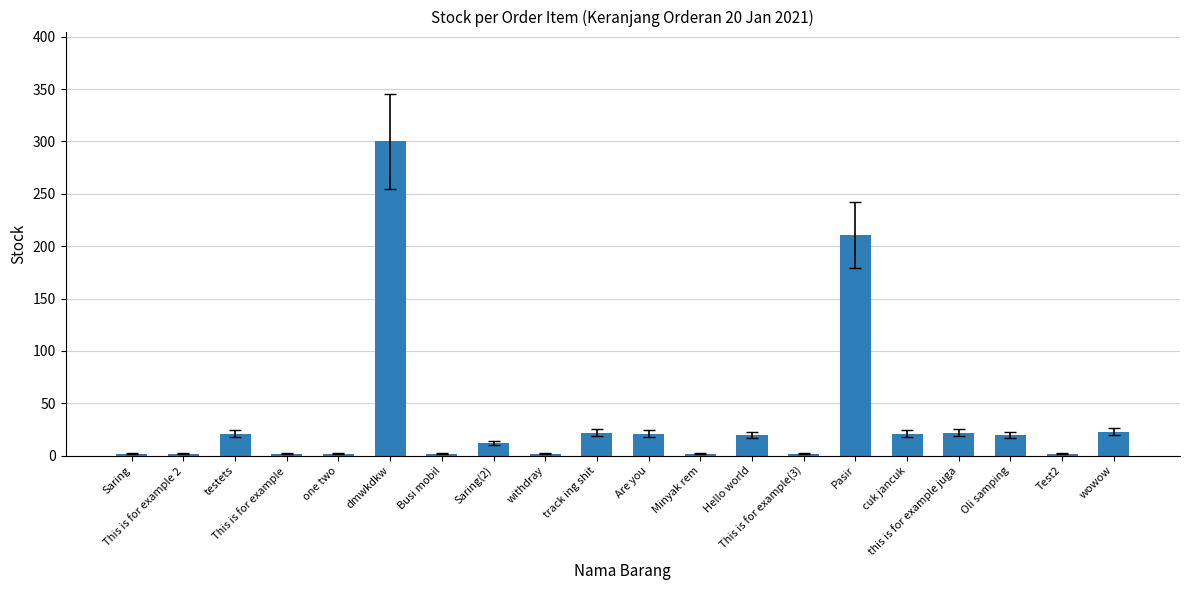

What is the greatest value displayed?

300